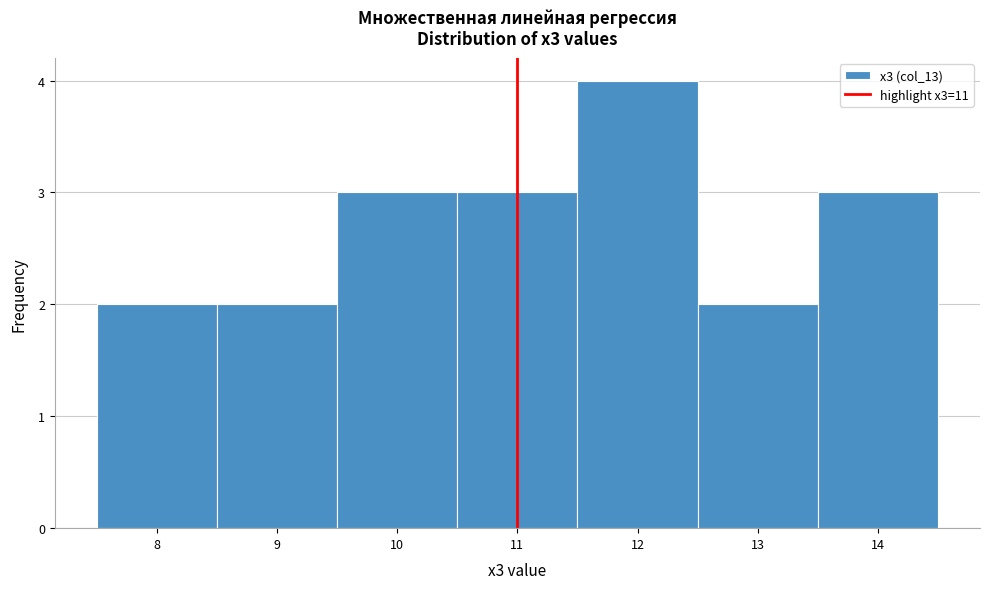

Reading left to right, transcribe this chart: for each bar, give the range it covers on the x-axis and its height. The values are not printed on the chart, so give them approximately, as read against the axis.

7.5 to 8.5: 2
8.5 to 9.5: 2
9.5 to 10.5: 3
10.5 to 11.5: 3
11.5 to 12.5: 4
12.5 to 13.5: 2
13.5 to 14.5: 3